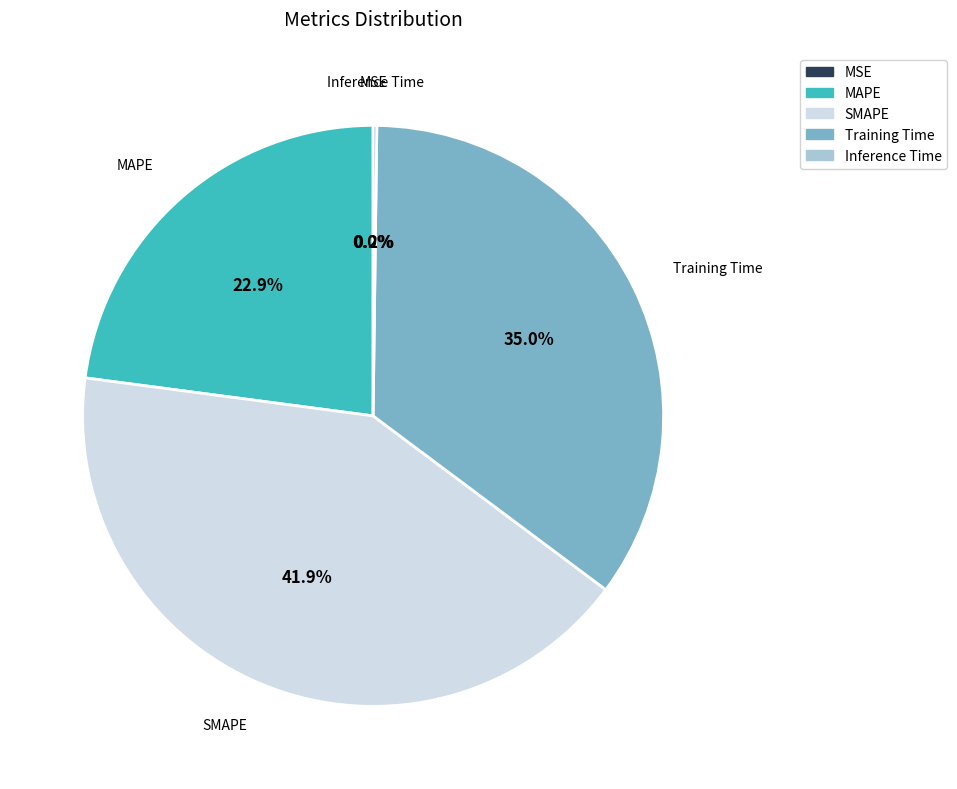

The SMAPE slice represents 42% of the pie. True or false?

True